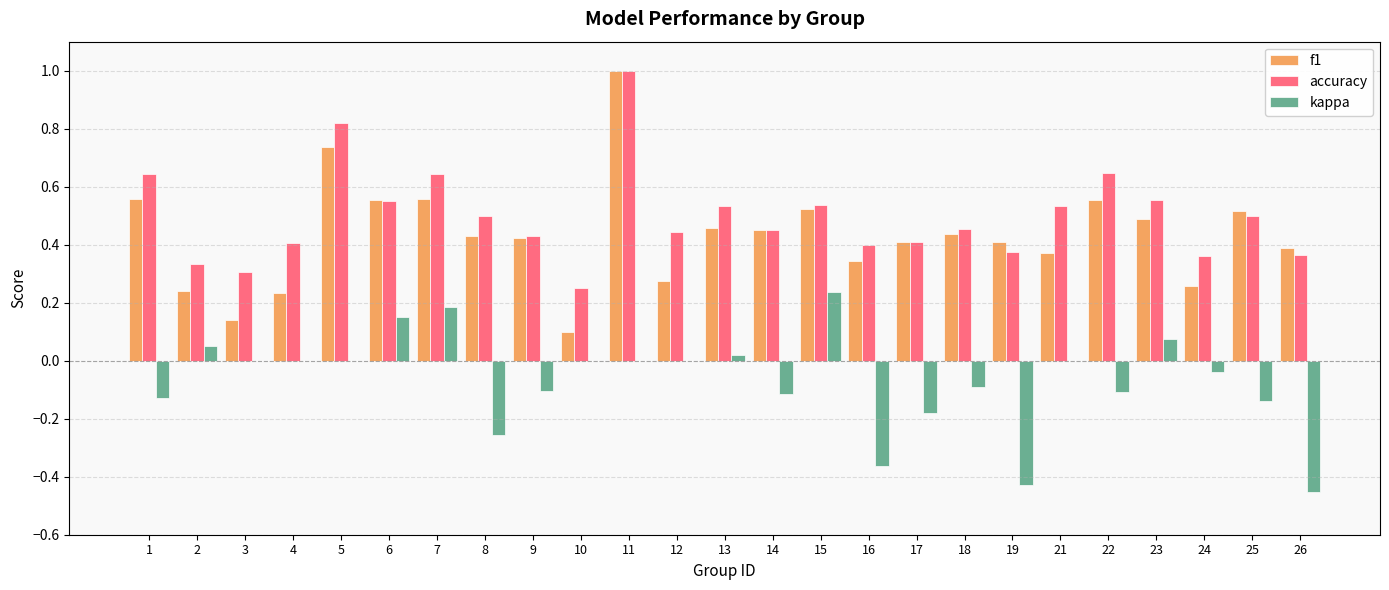

Which category has the highest value across all series?

11